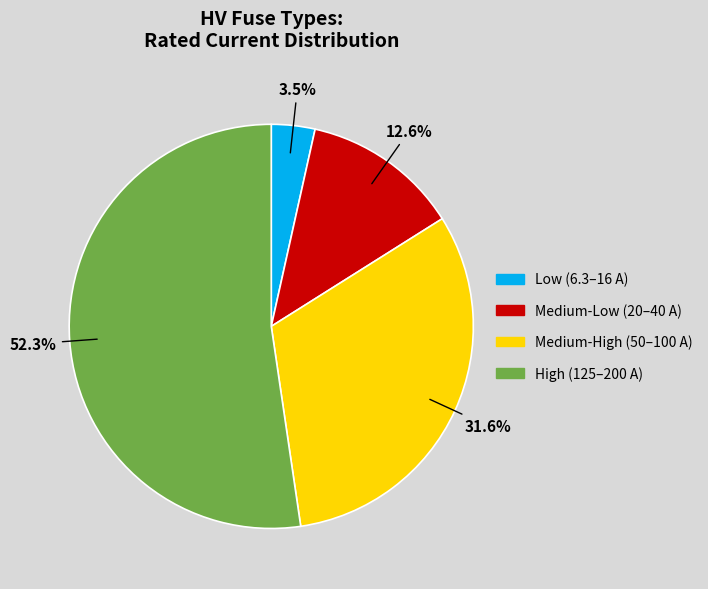

Is there any slice that represents more than half of the pie?

Yes